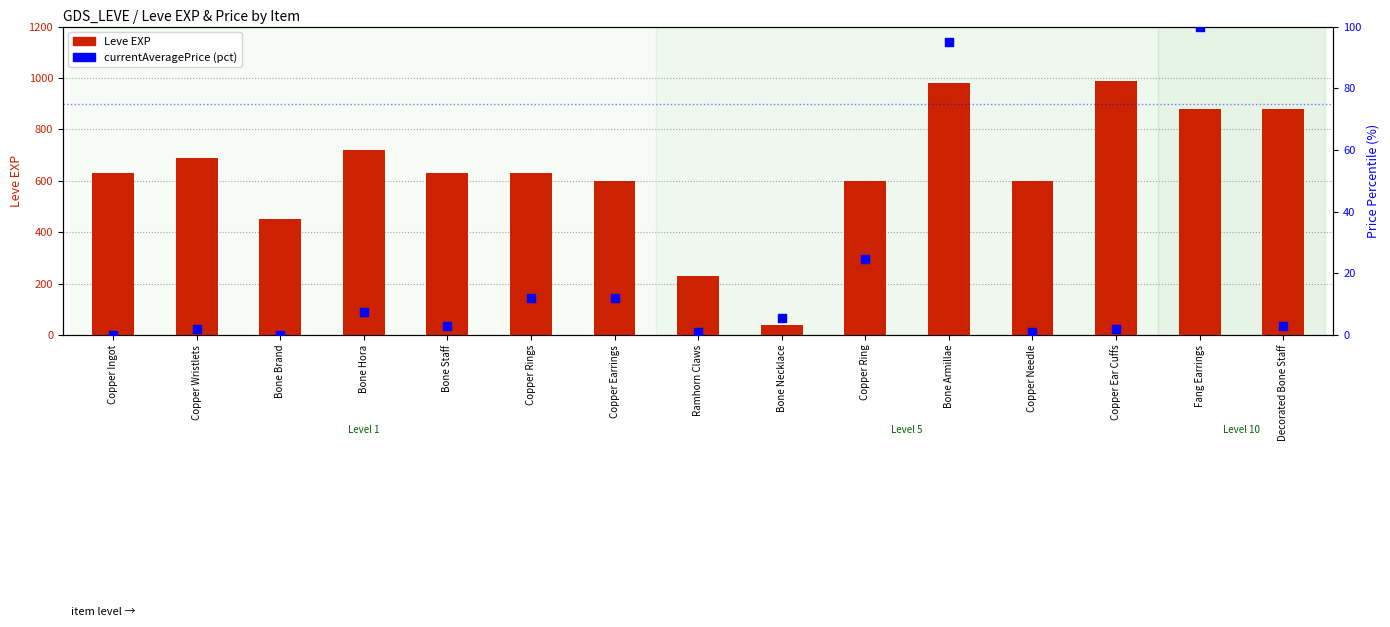

What is the total value across all series at Copper Ingot?

630.1